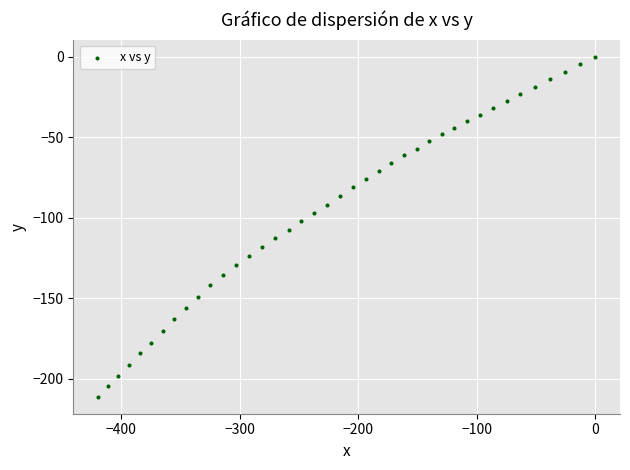

What is the range of X values (max minus min)?

419.4